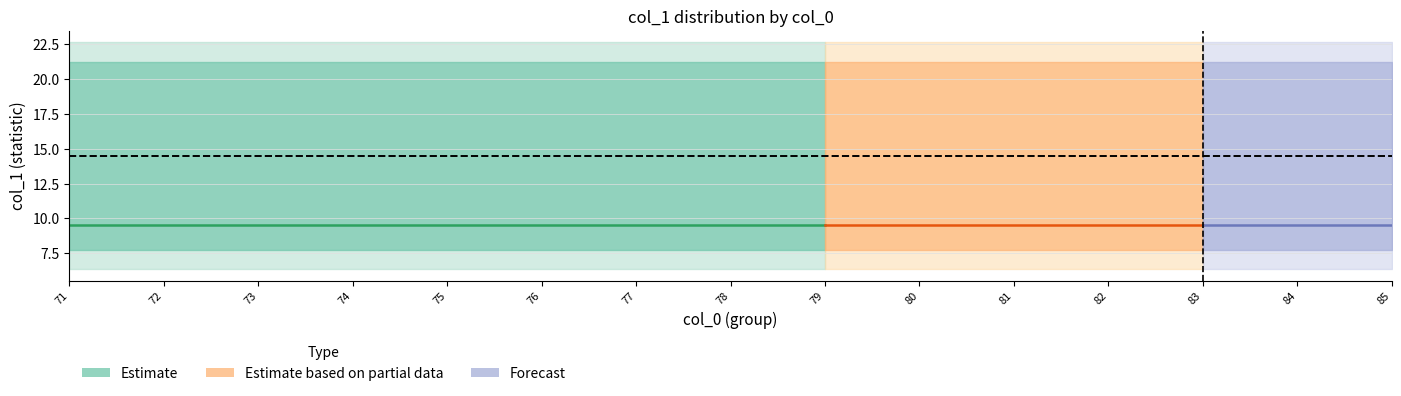

Is the value of center at 9 greater than the value of upper_inner at 4?

No